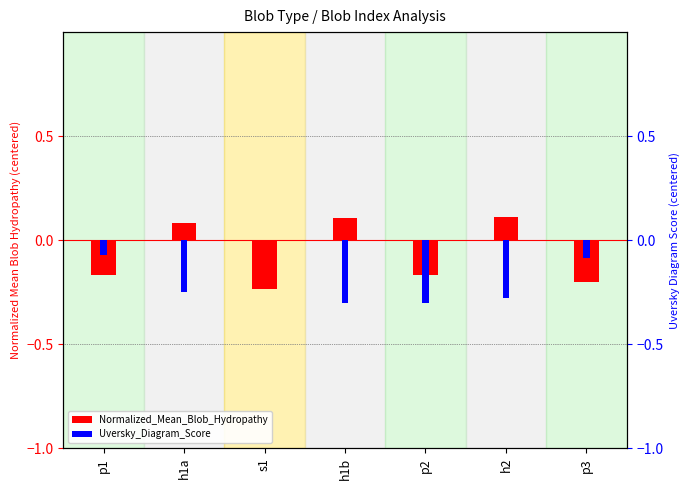

Reading left to right, what are all the values shown in this chart?

Normalized_Mean_Blob_Hydropathy: -0.2	0.1	-0.2	0.1	-0.2	0.1	-0.2
Uversky_Diagram_Score: -0.1	-0.2	0.0	-0.3	-0.3	-0.3	-0.1